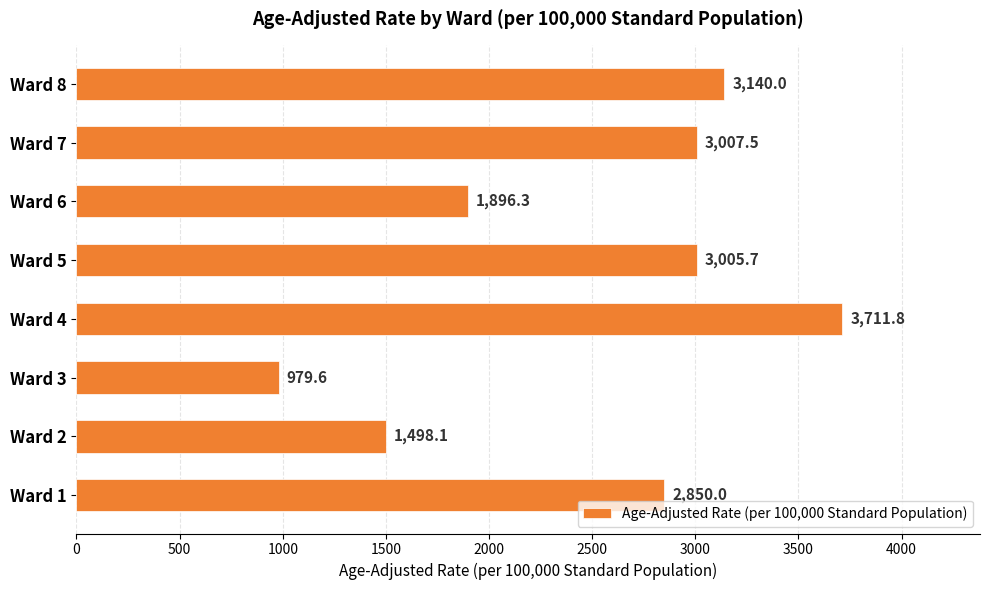

Reading bottom to top, what are all the values shown in this chart?

2850.0	1498.1	979.6	3711.8	3005.7	1896.3	3007.5	3140.0